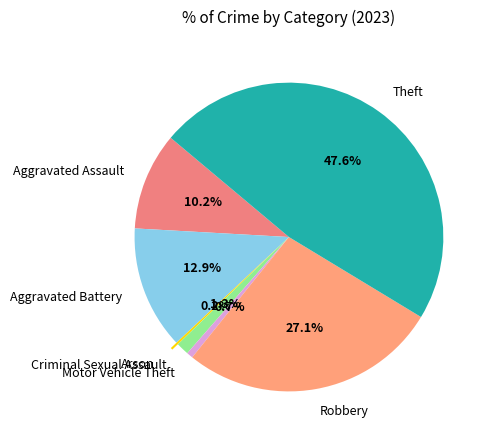

Which category has the biggest portion of the pie?

Theft